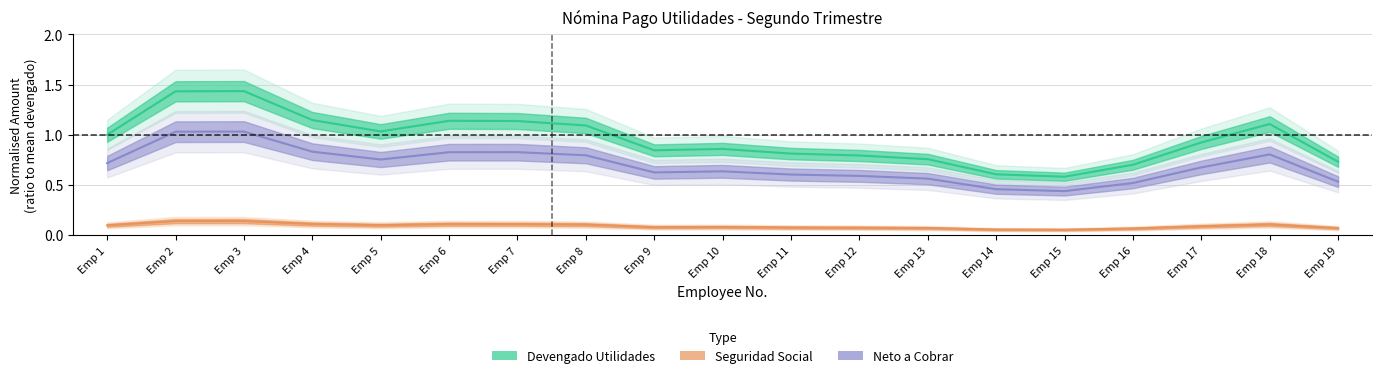

What are all the series names shown in the legend?

Devengado Utilidades, Seguridad Social, Neto a Cobrar